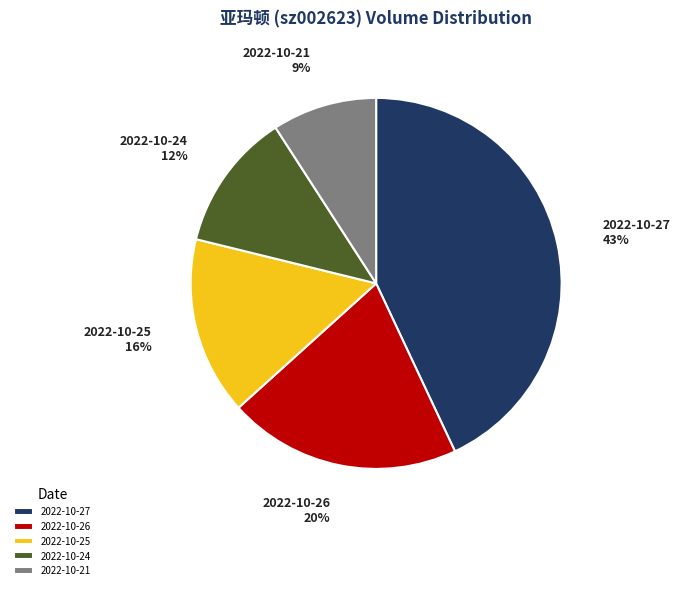

To the nearest percent, what is the average slice percentage?

20%